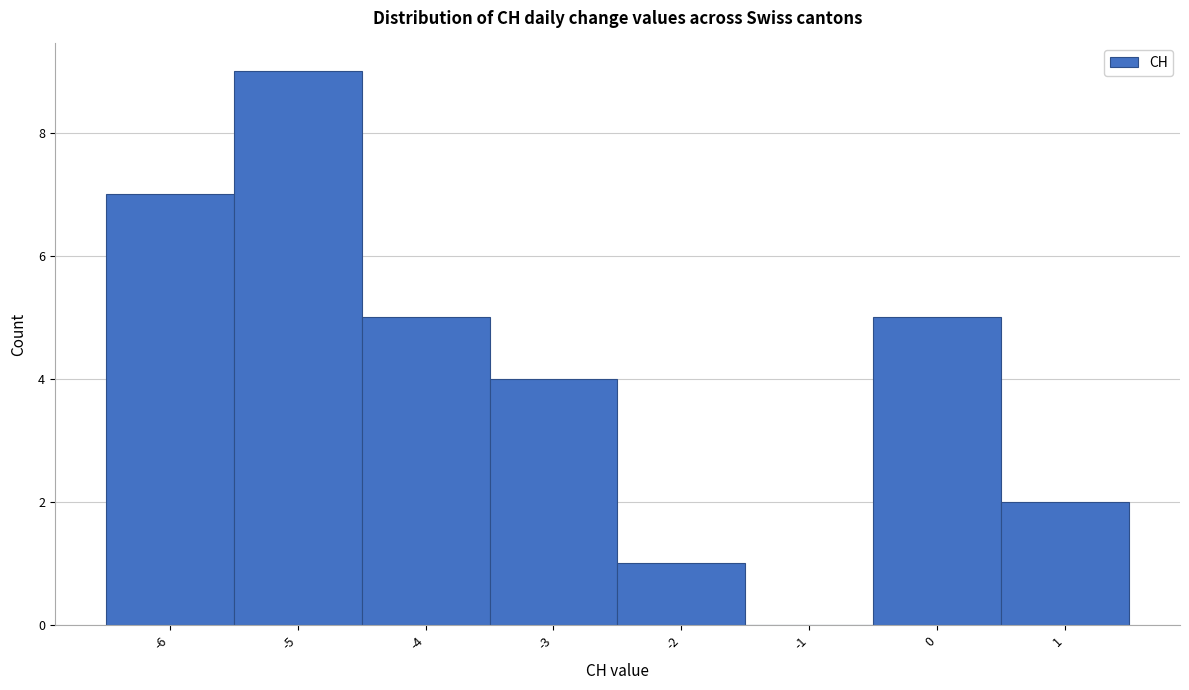

Reading left to right, list every bar in this chart as the range it spans on the x-axis followed by its height. The values are not printed on the chart, so give them approximately, as read against the axis.

-6.5 to -5.5: 7
-5.5 to -4.5: 9
-4.5 to -3.5: 5
-3.5 to -2.5: 4
-2.5 to -1.5: 1
-1.5 to -0.5: 0
-0.5 to 0.5: 5
0.5 to 1.5: 2